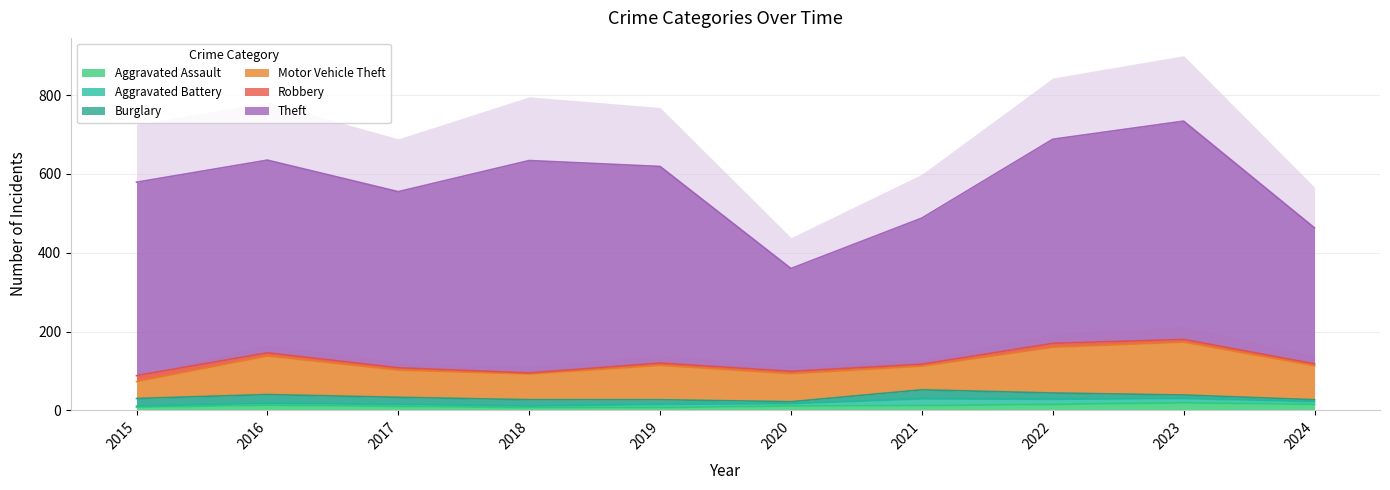

Rank the series by their maximum value, from highest to lowest.

Theft, Motor Vehicle Theft, Burglary, Aggravated Assault, Aggravated Battery, Robbery